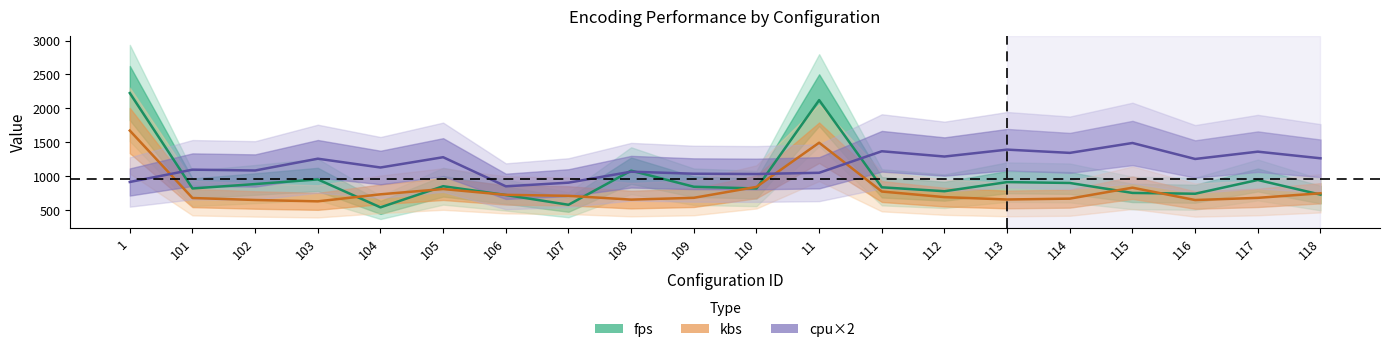

Reading left to right, list all the values displayed in this chart.

fps: 1=2225.5	101=816.5	102=881.1	103=950.3	104=537.1	105=849.4	106=720.1	107=575.3	108=1079.2	109=841.8	110=816.0	11=2121.6	111=833.4	112=775.5	113=910.2	114=897.6	115=750.3	116=738.4	117=941.8	118=725.5
kbs: 1=1671.3	101=675.2	102=646.1	103=626.0	104=729.9	105=807.8	106=722.0	107=707.6	108=651.5	109=678.1	110=839.7	11=1492.2	111=771.1	112=688.3	113=653.4	114=666.1	115=827.7	116=645.3	117=677.6	118=745.3
cpu: 1=912.0	101=1094.0	102=1082.0	103=1256.0	104=1126.0	105=1278.0	106=848.0	107=902.0	108=1064.0	109=1034.0	110=1030.0	11=1048.0	111=1366.0	112=1288.0	113=1390.0	114=1342.0	115=1488.0	116=1252.0	117=1360.0	118=1262.0